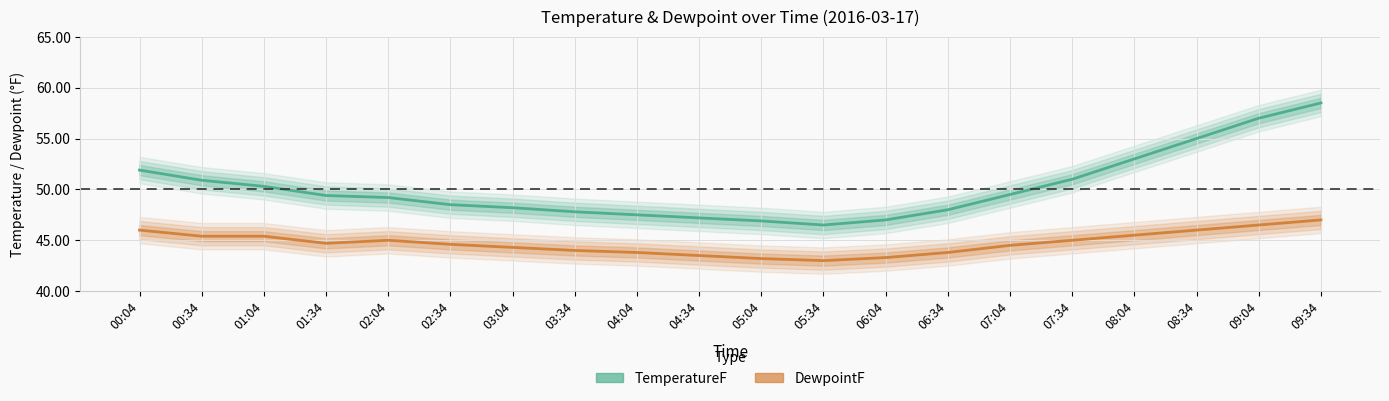

What value does the TemperatureF series have at 06:34?

48.0